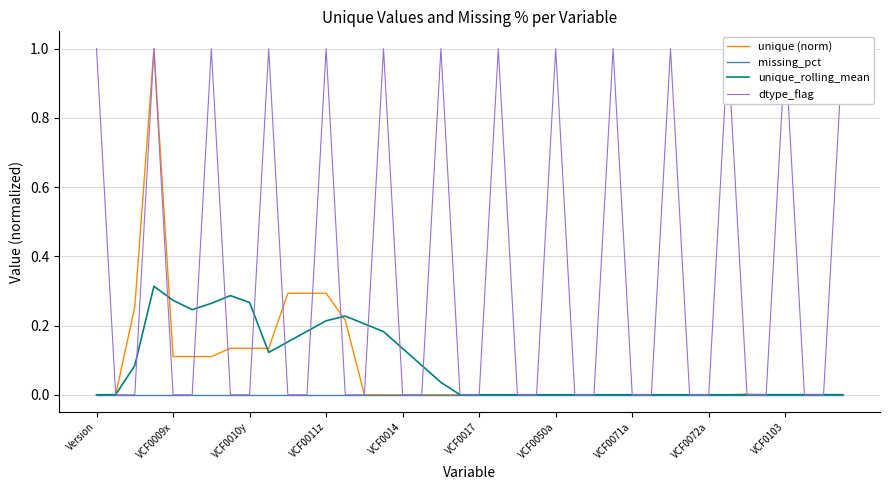

Is the value of unique (norm) at 31 greater than the value of missing_pct at 19?

Yes